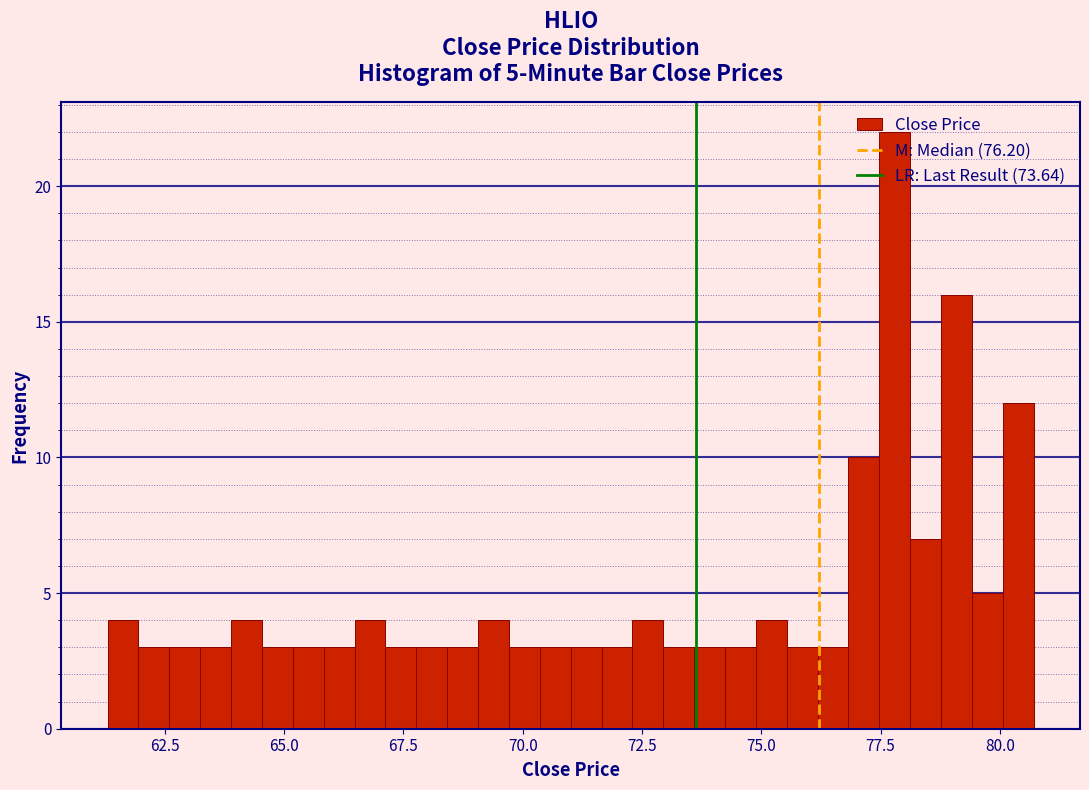

Read against the x-axis, roughly where is the centre of the tallest bar?

78.0